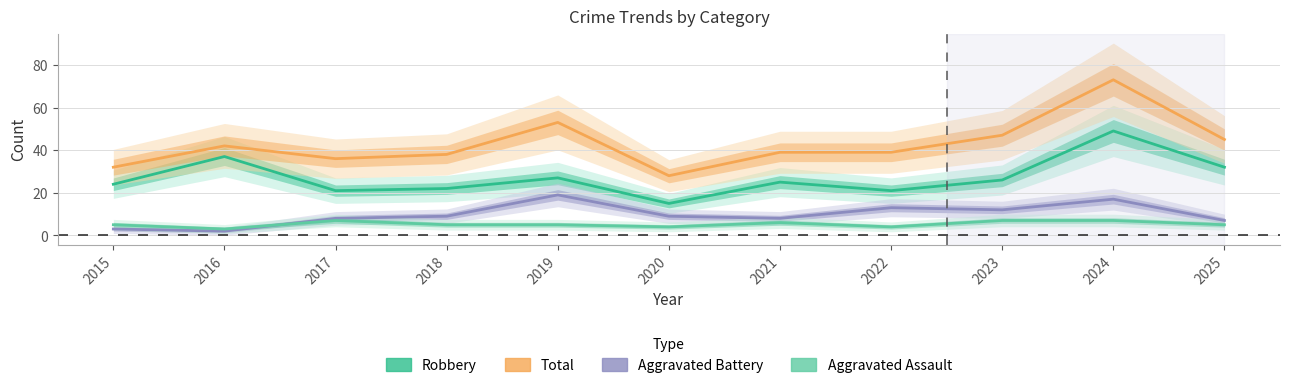

At which category is the sum across all series the highest?

2024